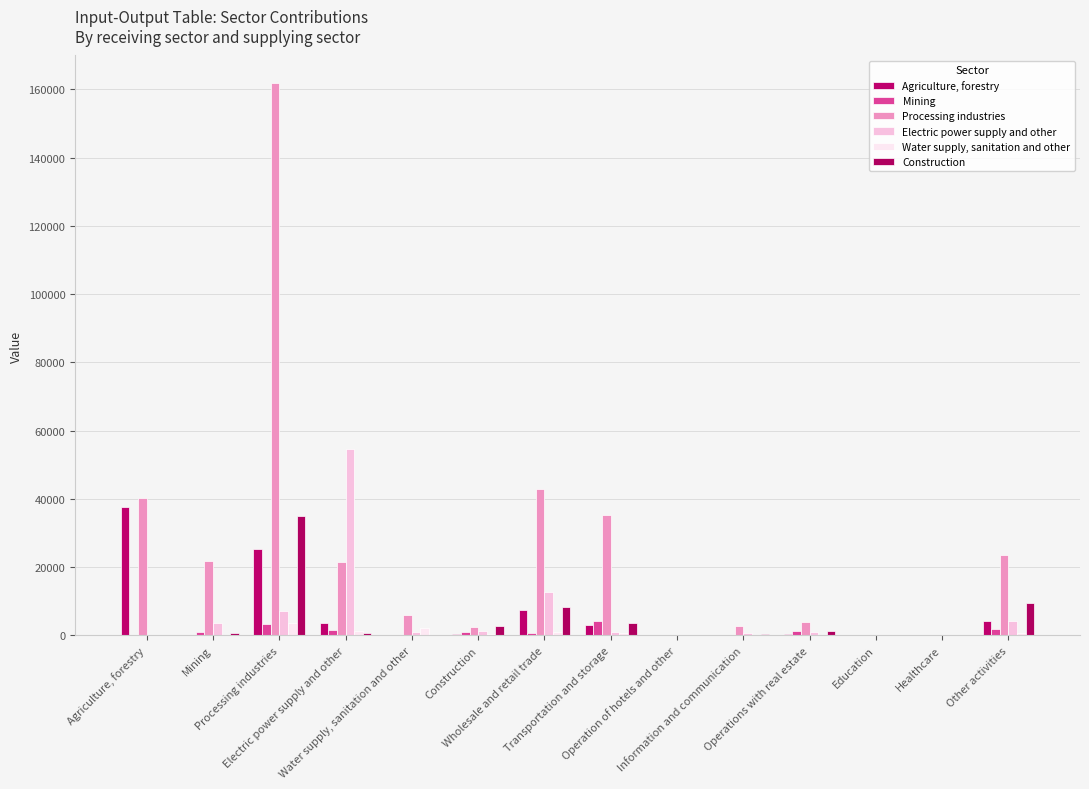

Are the bars horizontal?

No